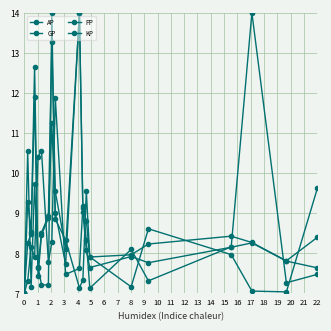

How many lines are shown in the chart?

4